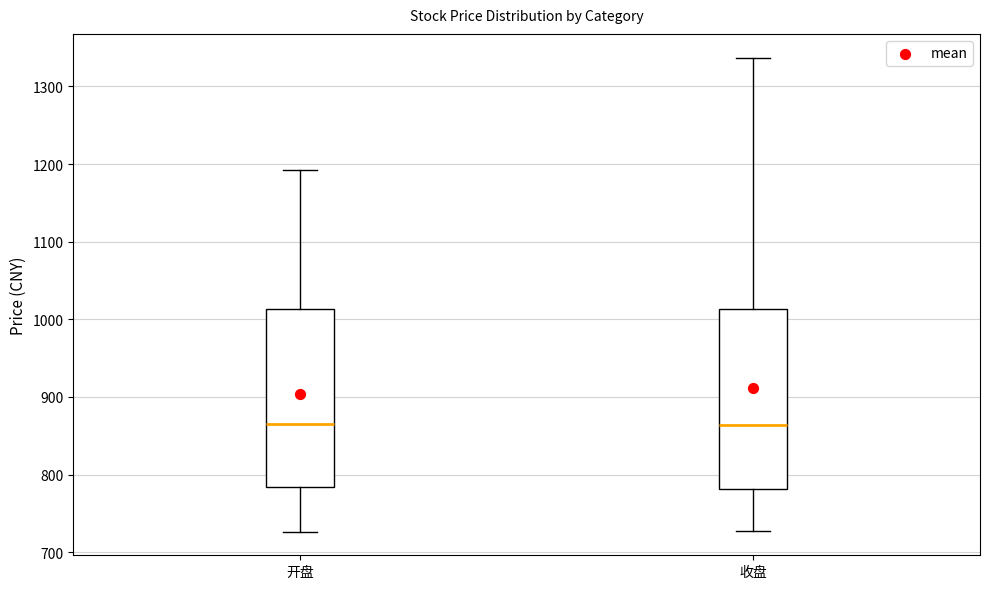

Where does the upper whisker of the box for 收盘 end on the y-axis? The values are not printed on the chart, so give them approximately, as read against the axis.

1340